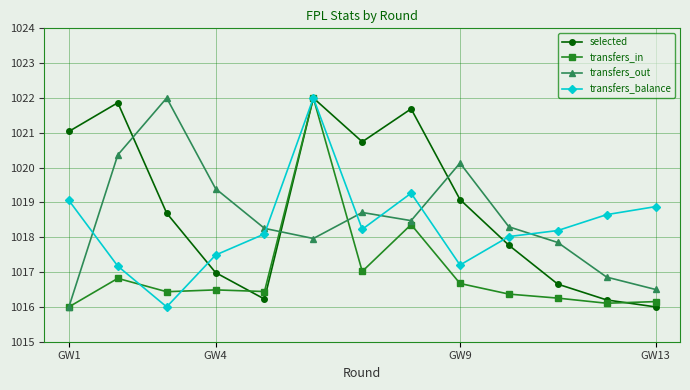

True or false: transfers_out and selected intersect in this chart.

True